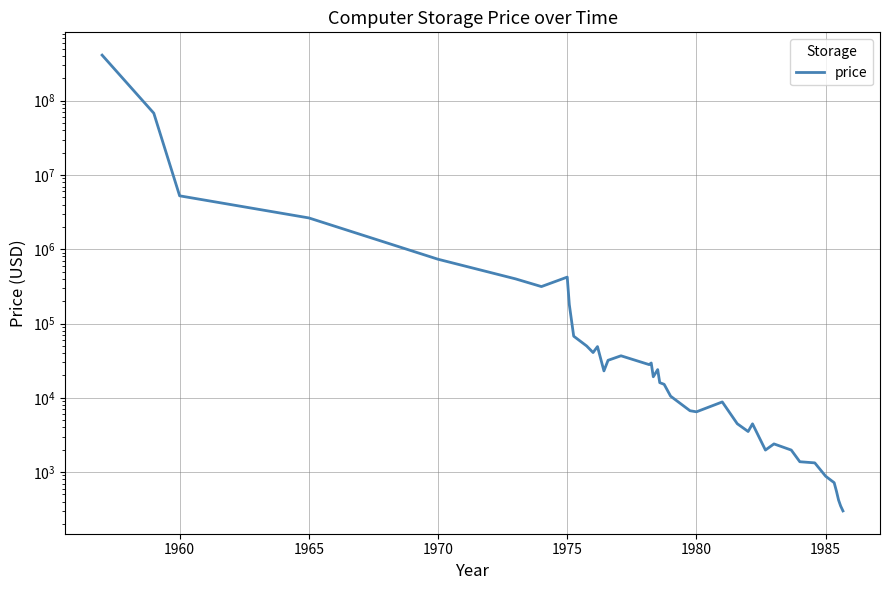

How many lines are shown in the chart?

1